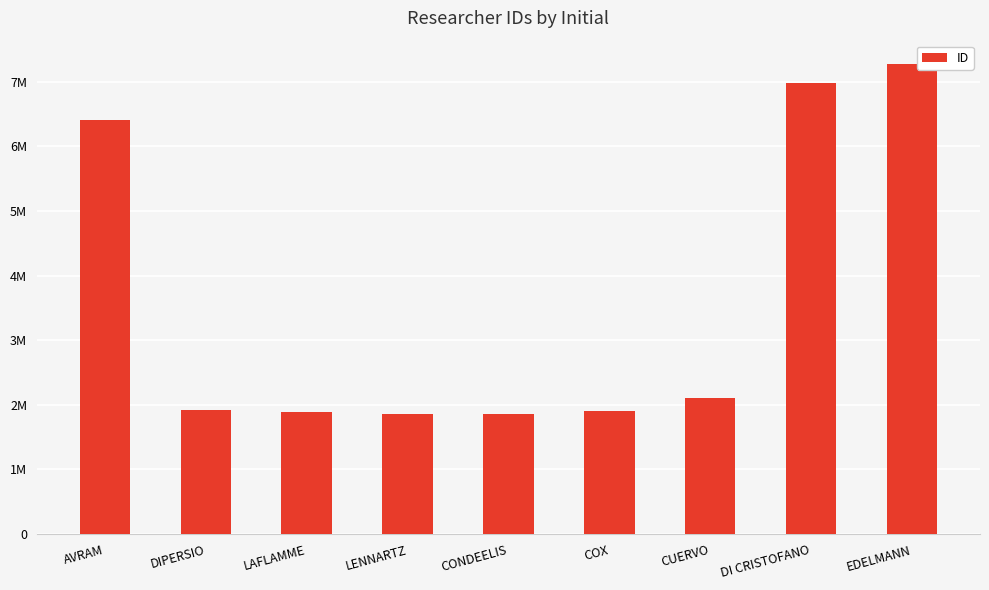

What is the change in value from CUERVO to DI CRISTOFANO?

+4879924